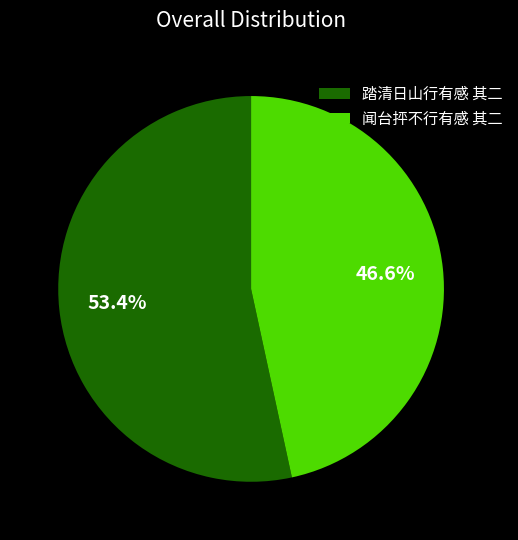

True or false: 踏清日山行有感 其二 accounts for 53% of the total.

True